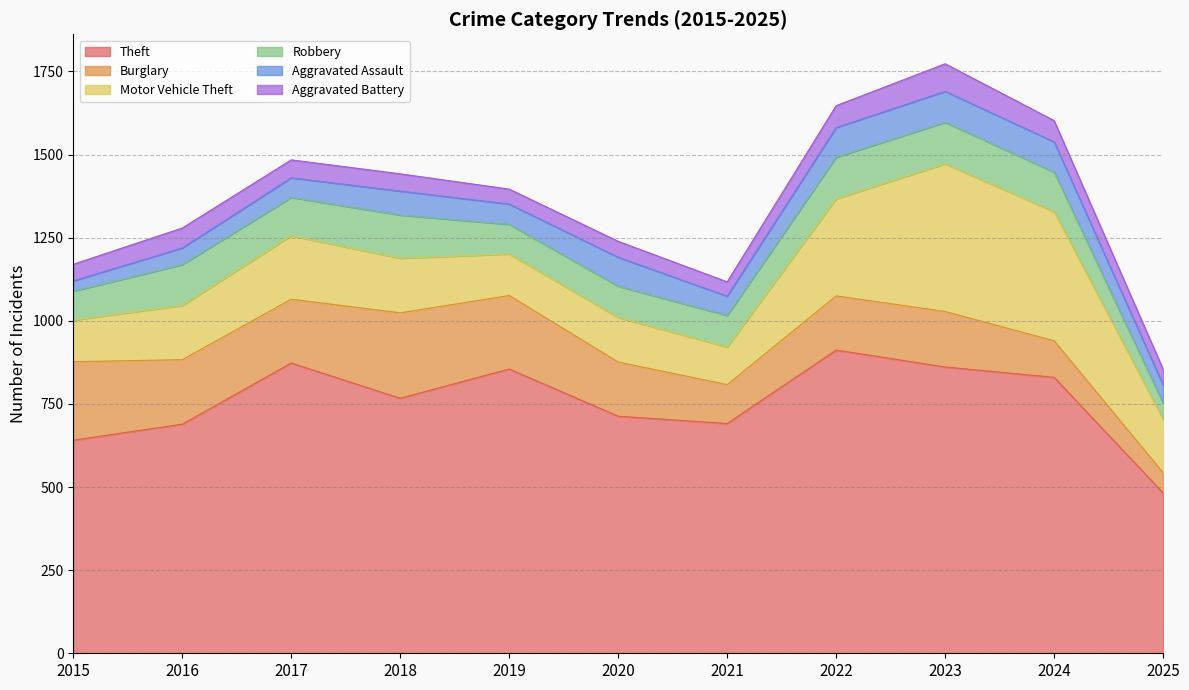

Reading left to right, list all the values displayed in this chart.

Theft: 2015=641	2016=689	2017=873	2018=767	2019=855	2020=713	2021=691	2022=912	2023=861	2024=830	2025=482
Burglary: 2015=236	2016=194	2017=192	2018=257	2019=221	2020=163	2021=117	2022=163	2023=167	2024=110	2025=61
Motor Vehicle Theft: 2015=125	2016=163	2017=191	2018=164	2019=125	2020=134	2021=113	2022=292	2023=444	2024=388	2025=161
Robbery: 2015=87	2016=123	2017=115	2018=130	2019=89	2020=94	2021=95	2022=125	2023=125	2024=119	2025=48
Aggravated Assault: 2015=31	2016=50	2017=59	2018=72	2019=61	2020=87	2021=58	2022=89	2023=93	2024=91	2025=55
Aggravated Battery: 2015=50	2016=60	2017=54	2018=52	2019=45	2020=48	2021=43	2022=66	2023=83	2024=64	2025=47